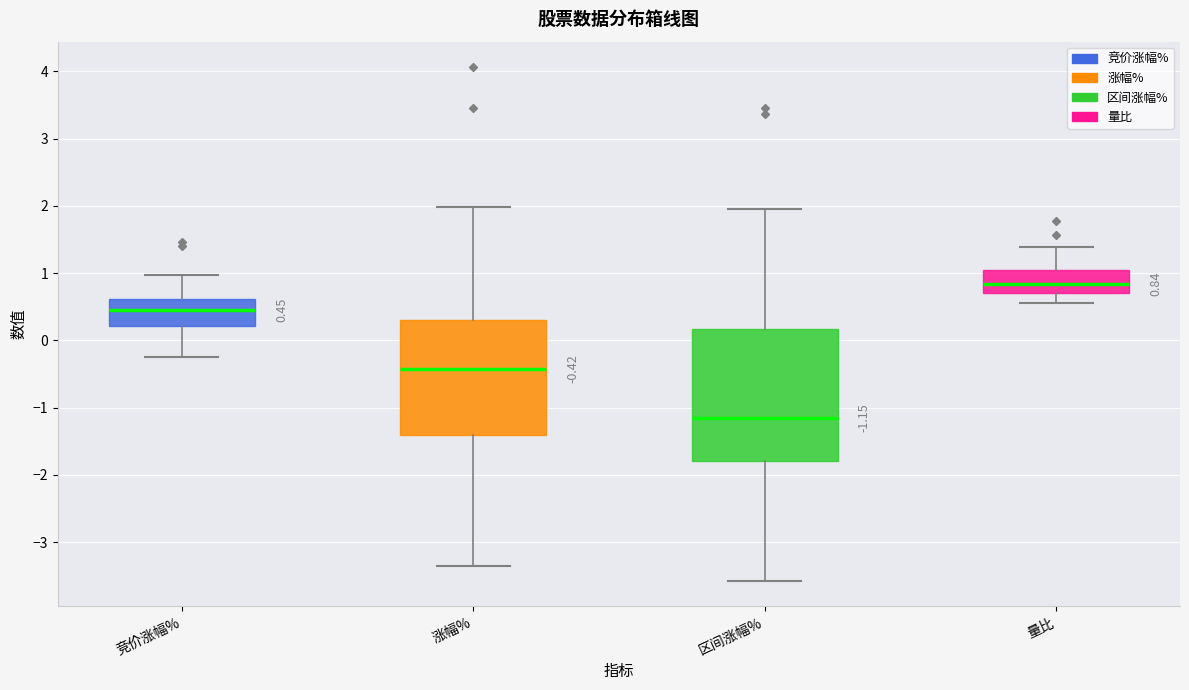

Which box has the lowest median line?

区间涨幅%